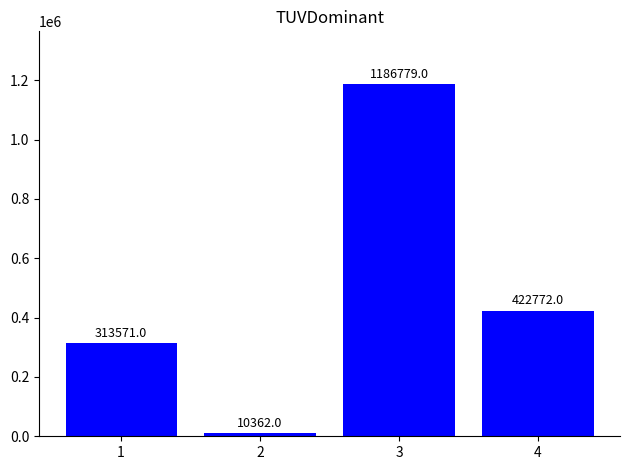

What is the average value?

483371